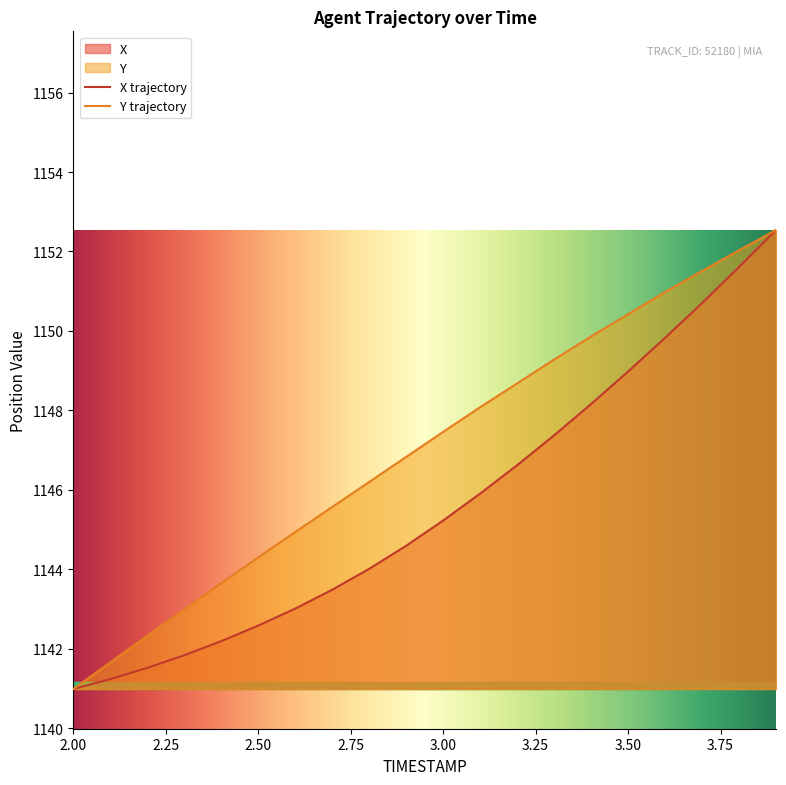

What is the minimum value shown in the chart?

1141.0